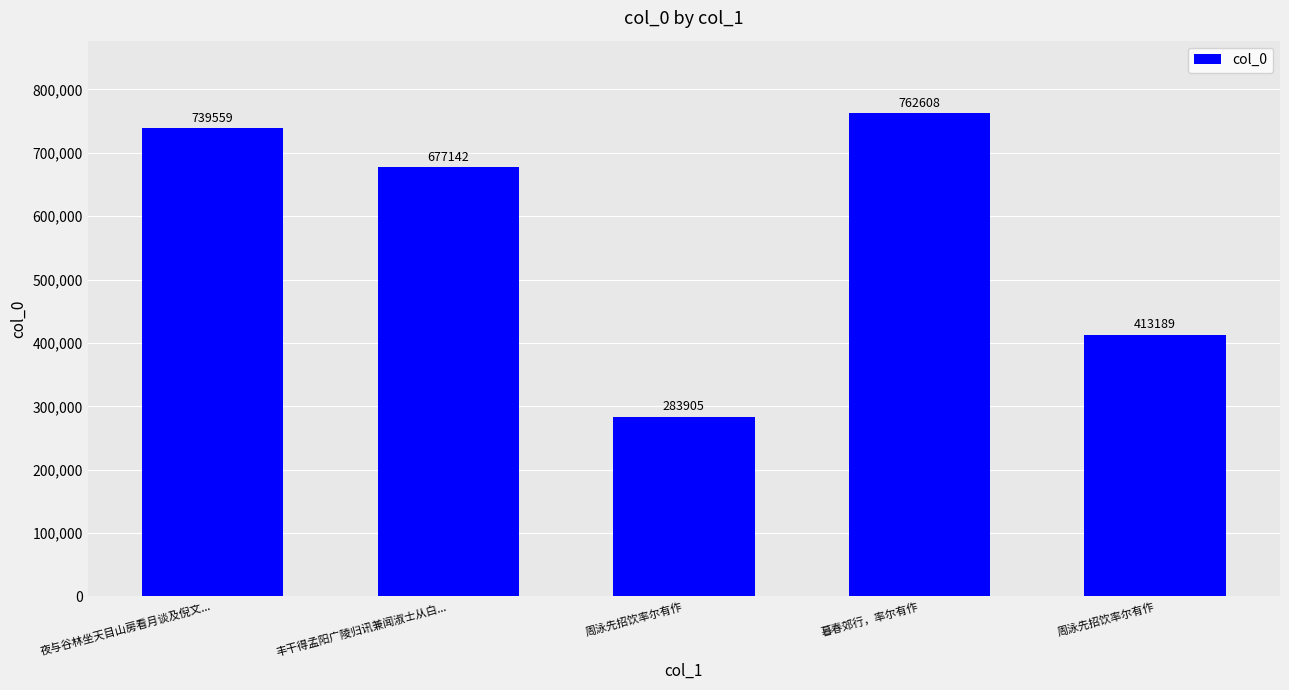

The chart shows a value of 1209165 at 夜与谷林坐天目山房看月谈及倪文.... True or false?

False